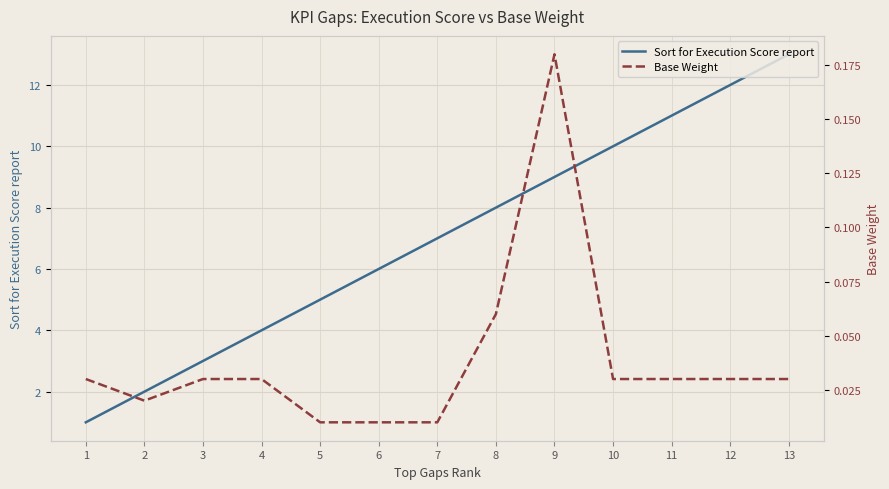

What is the spread (max minus min) of values at 10?

10.0